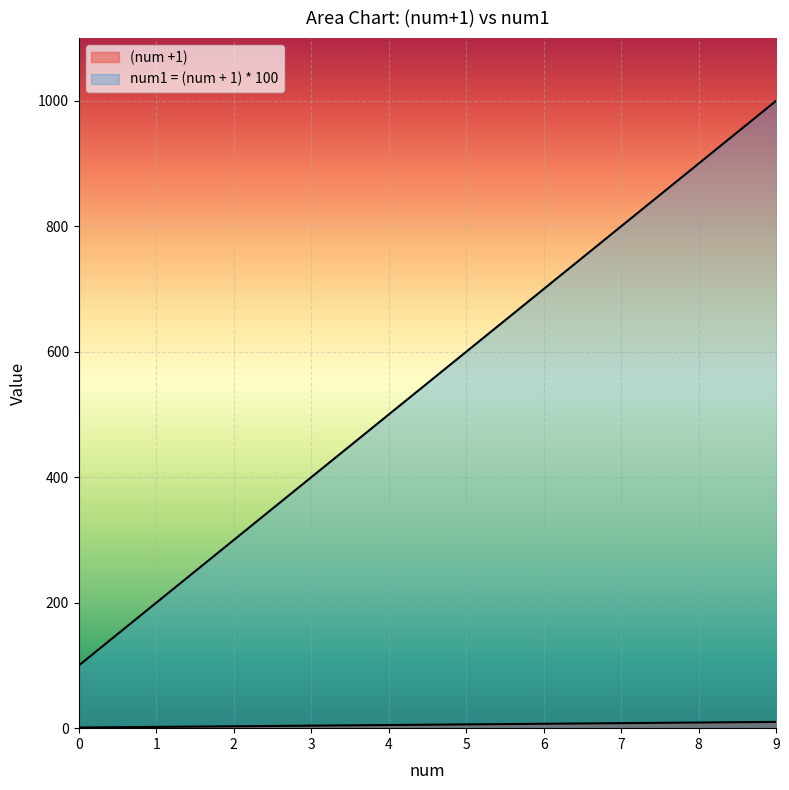

Where does the num1 = (num + 1) * 100 series first go above 600?

6